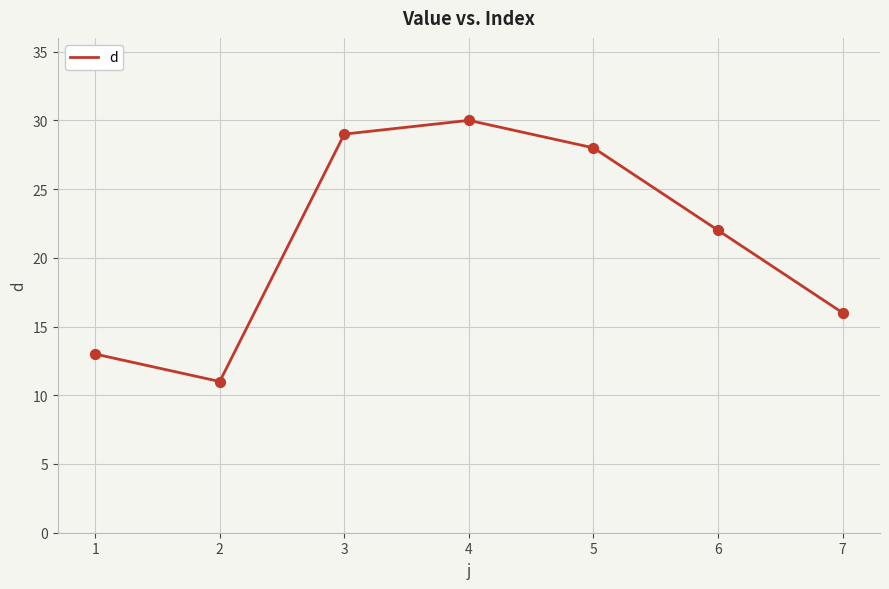

What is the change in value from 4 to 7?

-14